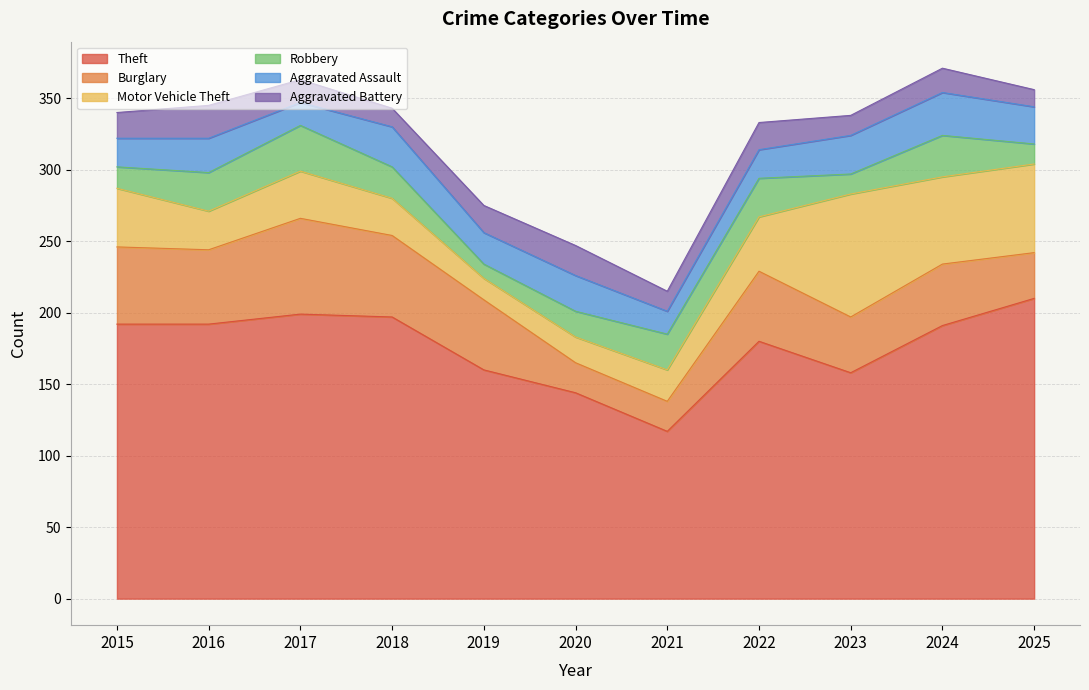

What is the total value across all series at 2015?

340